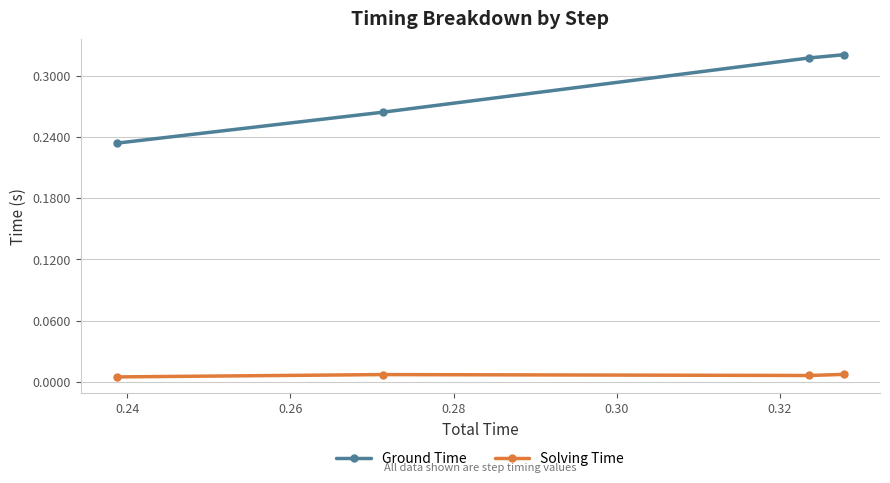

Which series has the widest spread of values?

Ground Time